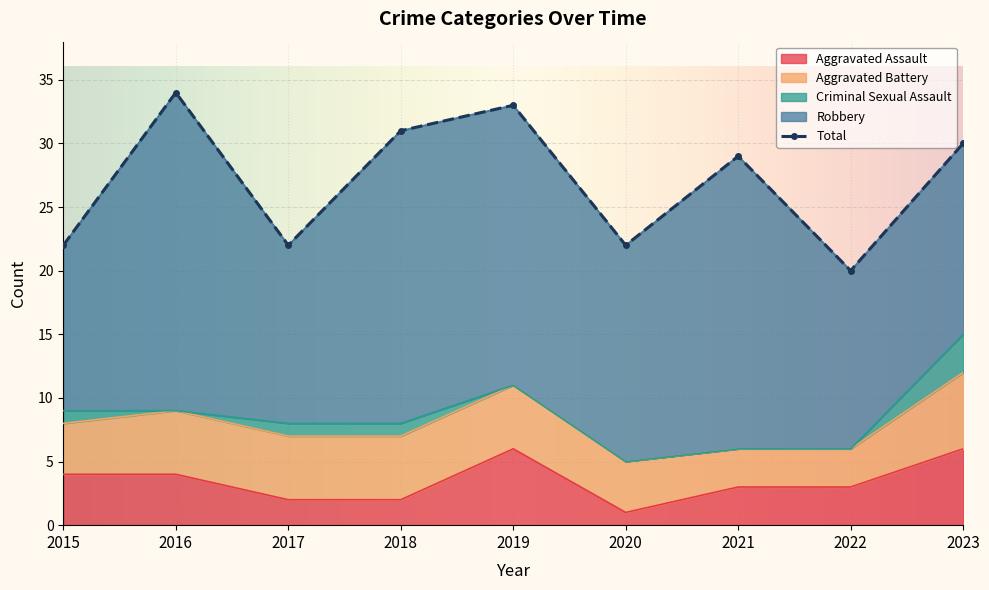

True or false: Robbery and Criminal Sexual Assault cross at least once.

False